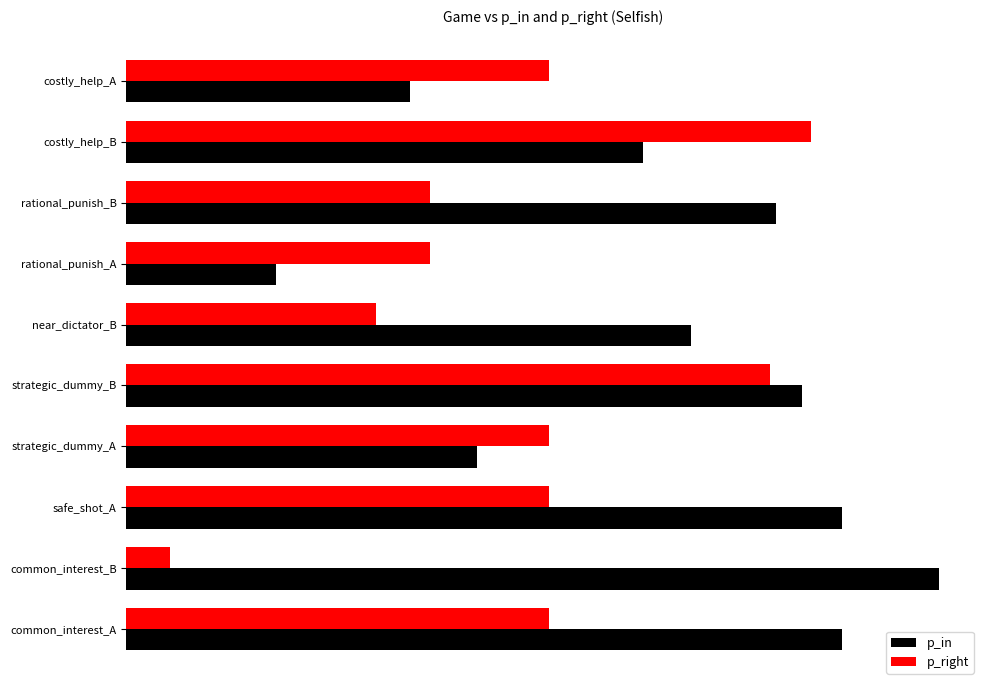

Which category has the highest value in the p_right series?

costly_help_B